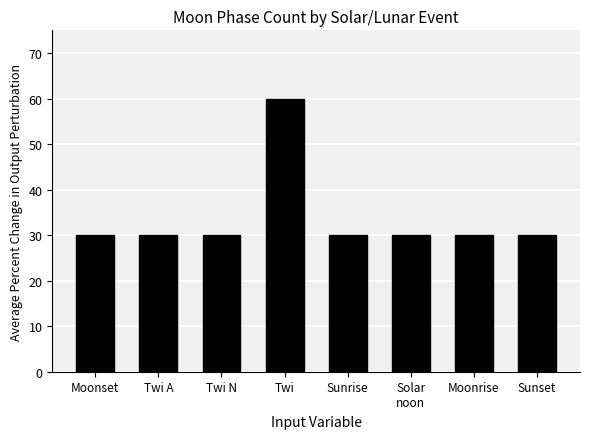

Are the bars horizontal?

No